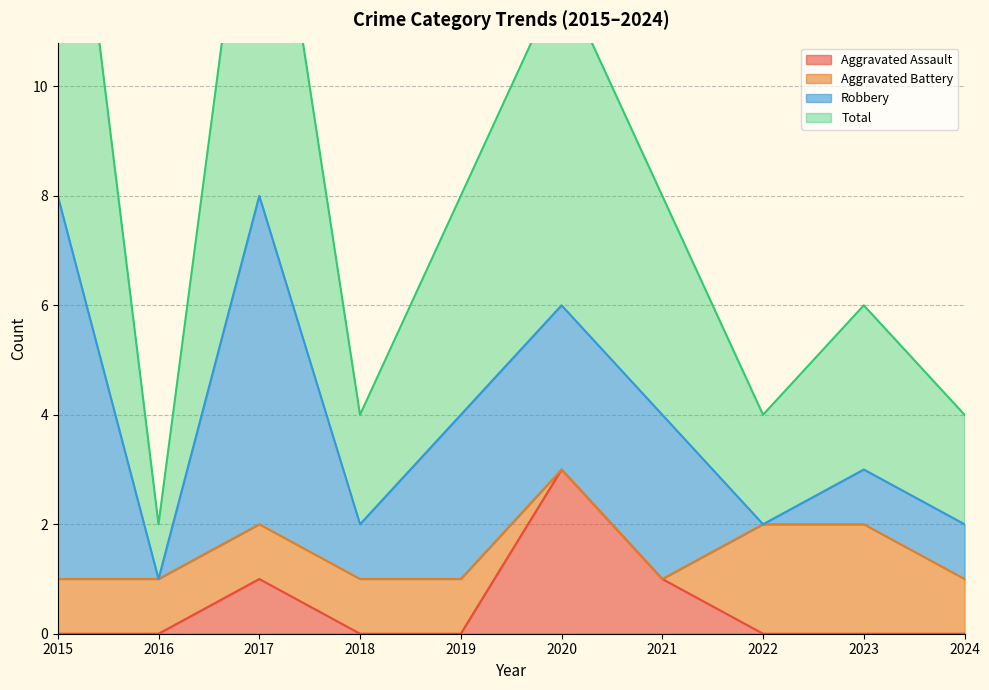

Count the number of categories in the chart.

10